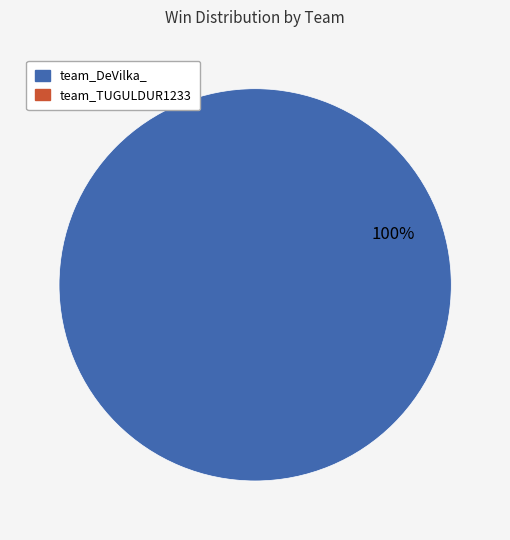

Is there a majority slice in this chart?

Yes